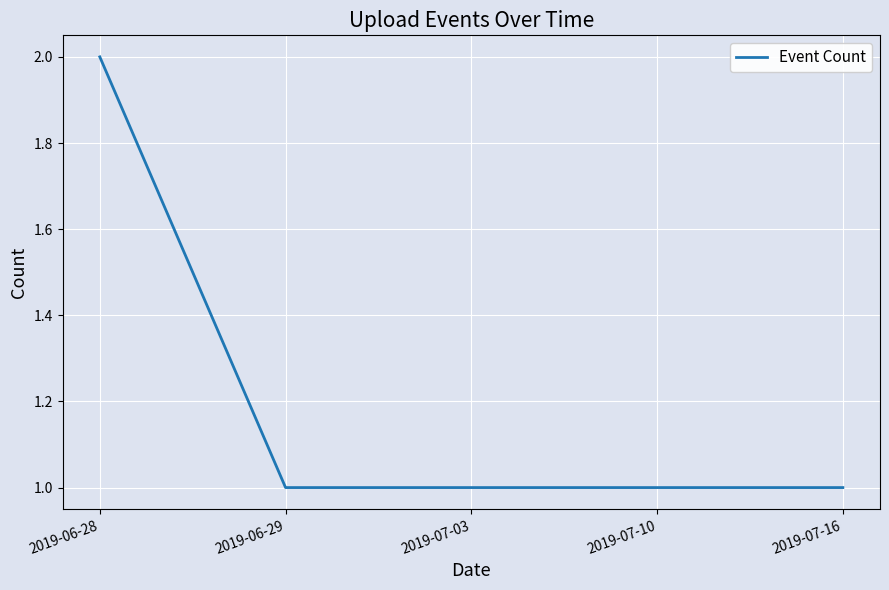

Which category has the highest value across all series?

2019-06-28